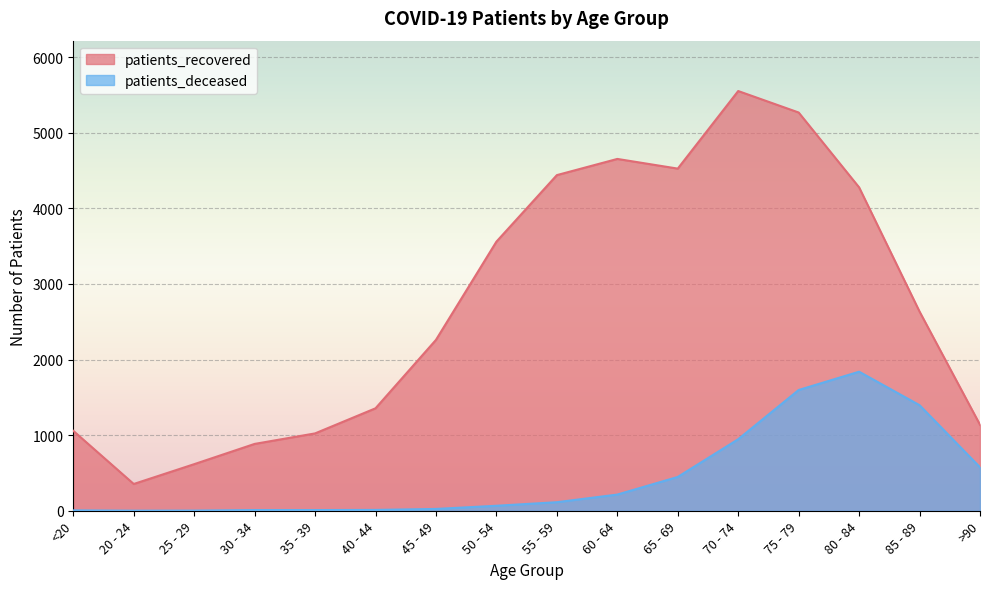

What is the total value across all series at 75 - 79?

6864